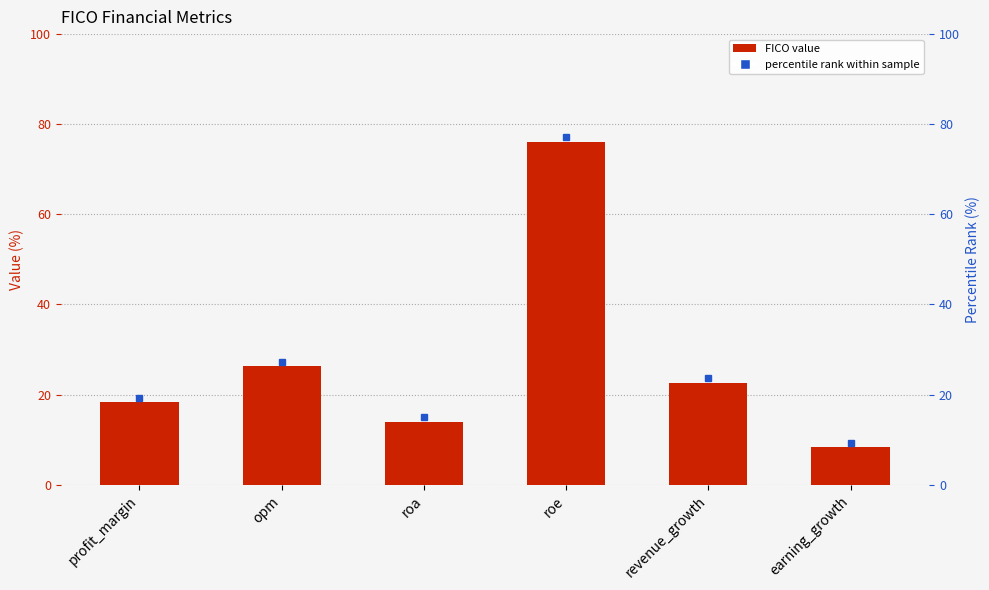

What is the label of the 1st bar from the left?

profit_margin